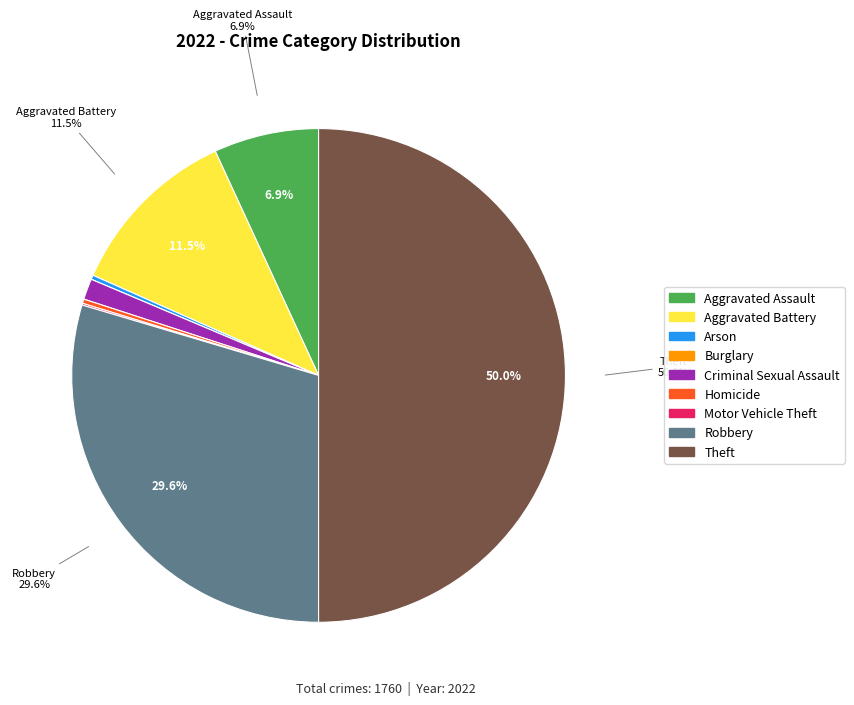

Which slice is the largest?

Theft